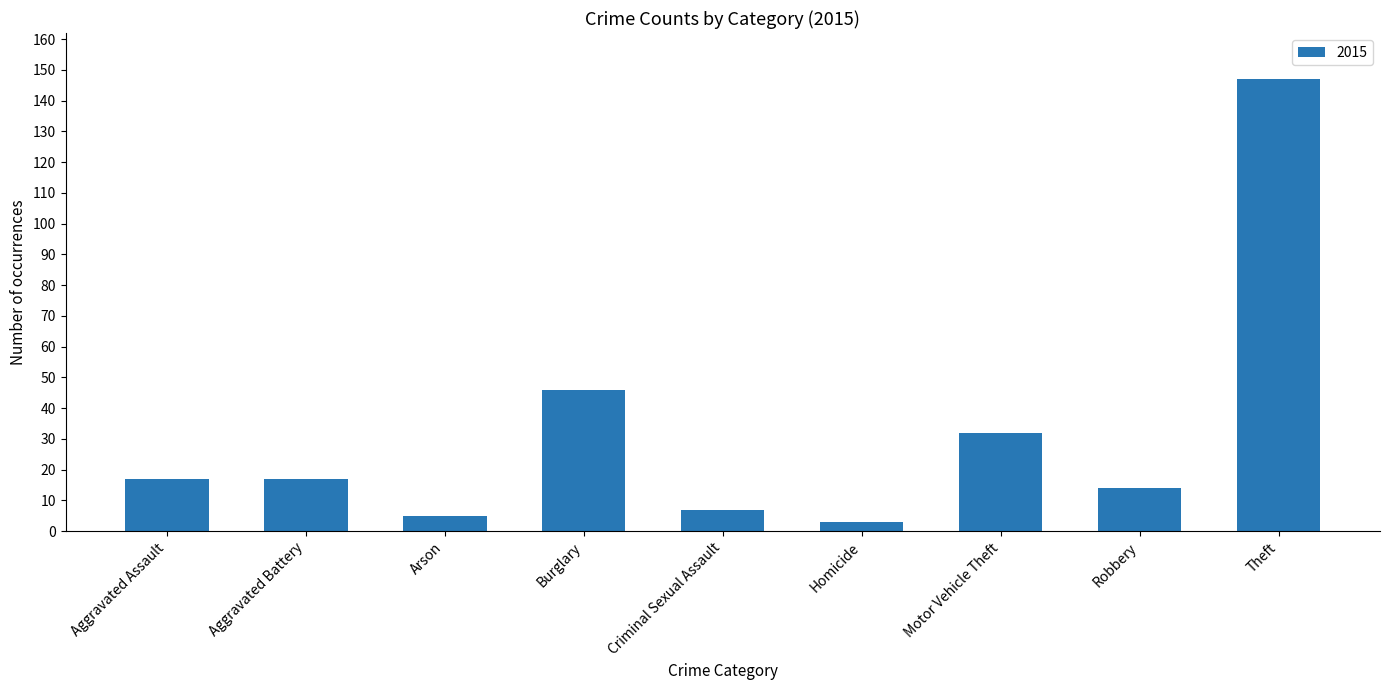

Read the value at Motor Vehicle Theft, to the nearest 50.

50